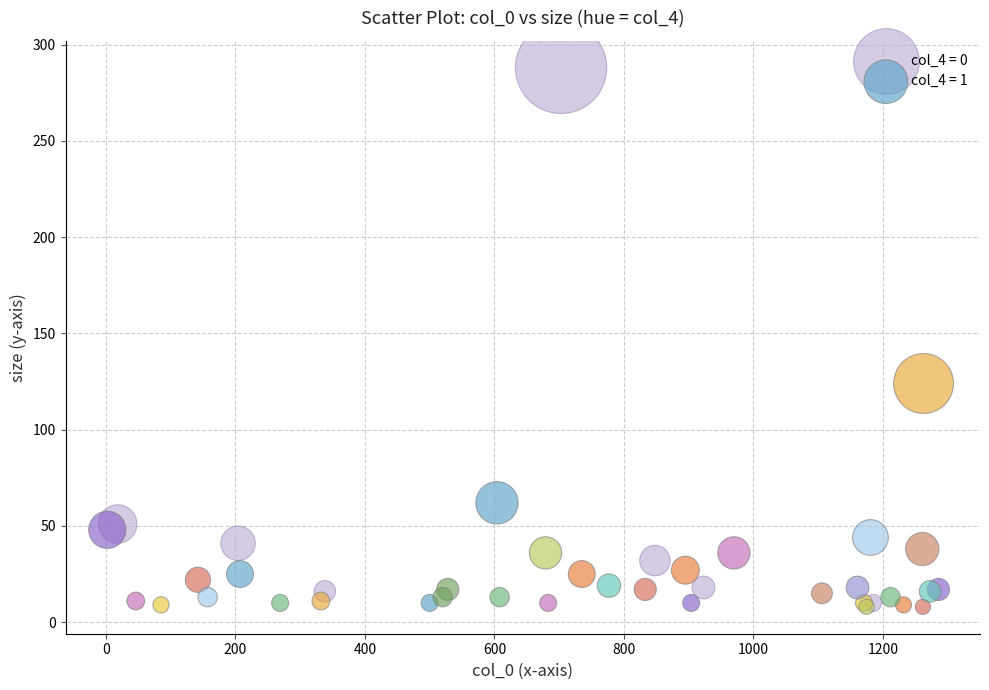

Which series has the largest Y range (max minus min)?

col_4 = 0